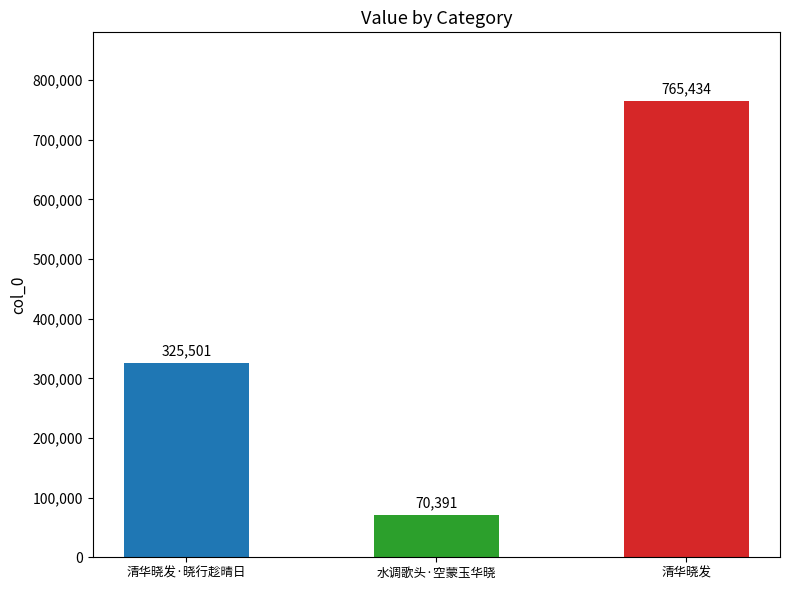

Reading left to right, what are all the values shown in this chart?

清华晓发·晓行趁晴日=325501	水调歌头·空蒙玉华晓=70391	清华晓发=765434